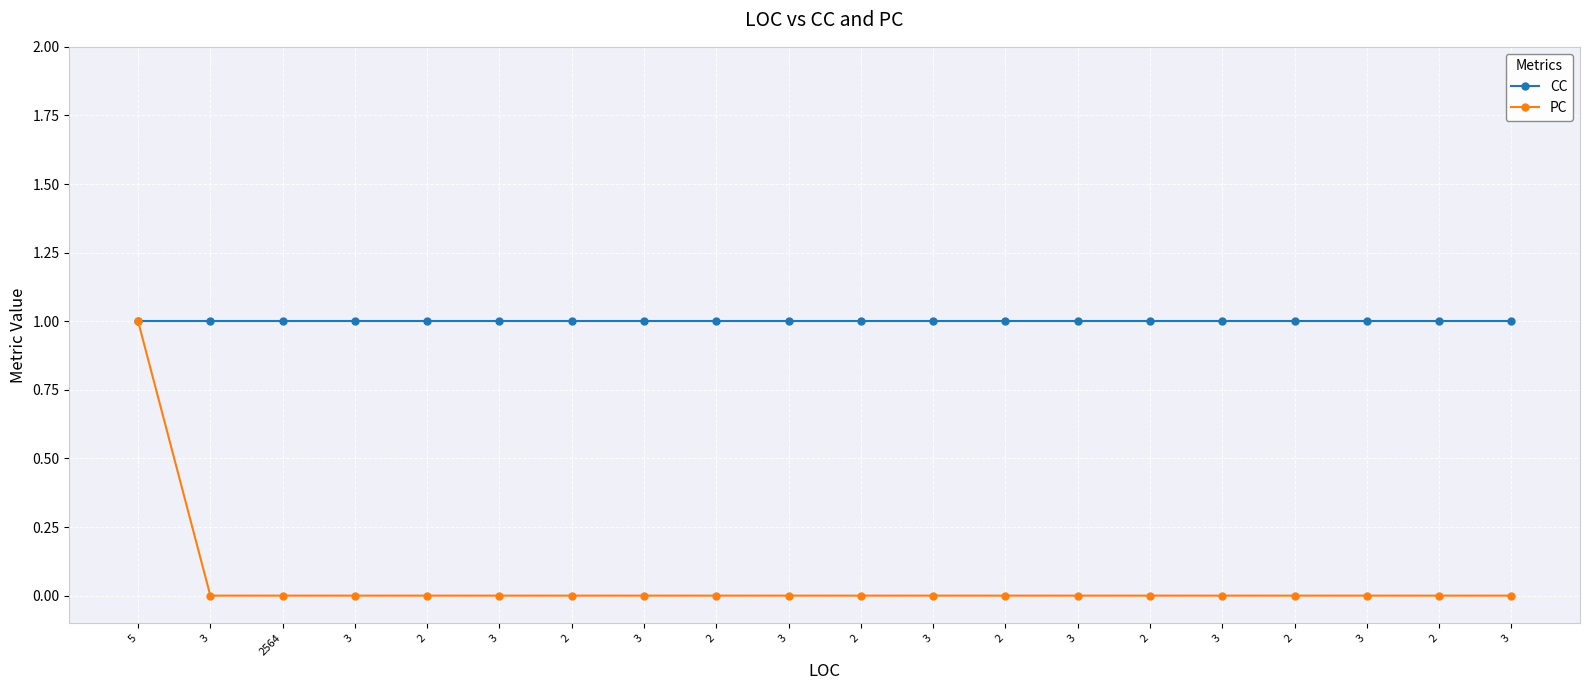

Rank the series at 2 from lowest to highest value.

PC, CC